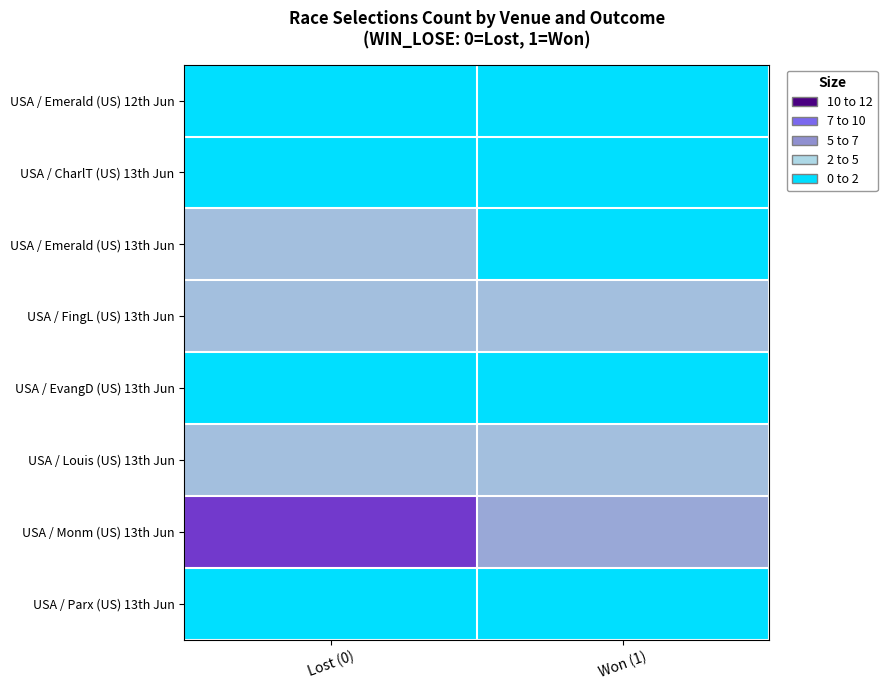

Rank the series at Won (1) from lowest to highest value.

USA / CharlT (US) 13th Jun, USA / EvangD (US) 13th Jun, USA / Parx (US) 13th Jun, USA / Emerald (US) 12th Jun, USA / Emerald (US) 13th Jun, USA / FingL (US) 13th Jun, USA / Louis (US) 13th Jun, USA / Monm (US) 13th Jun